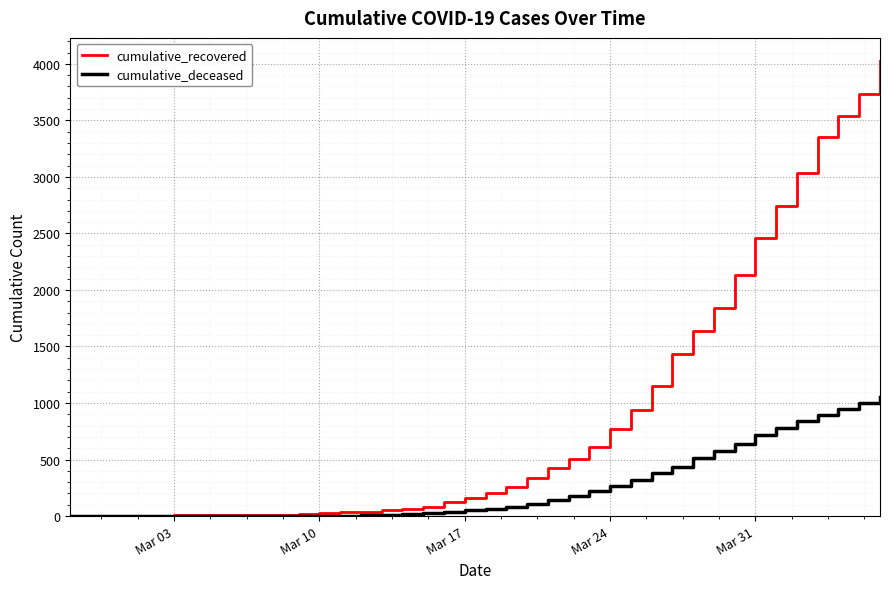

Which series has the widest spread of values?

cumulative_recovered